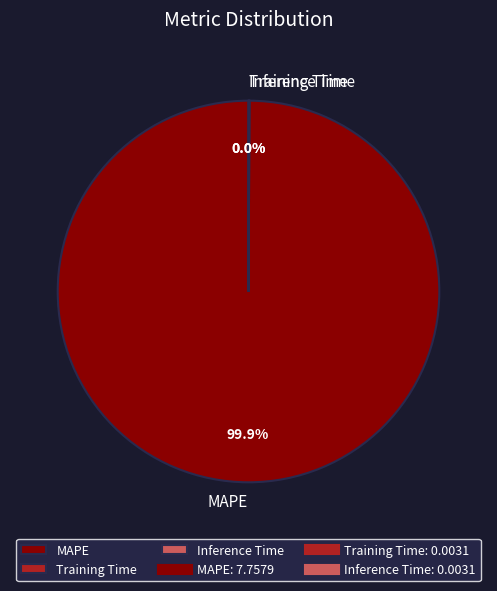

Which slice is the largest?

MAPE